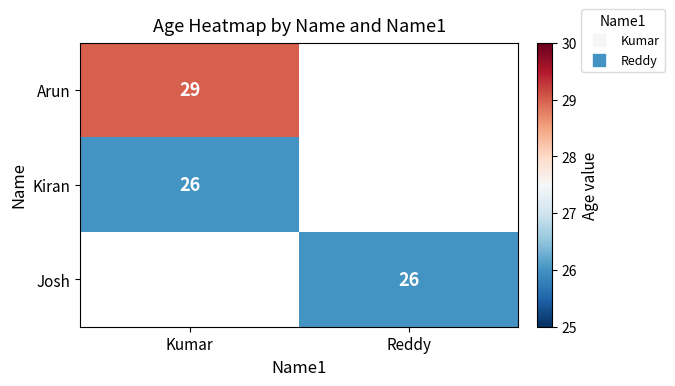

The Arun series shows 8.6 at Kumar. True or false?

False